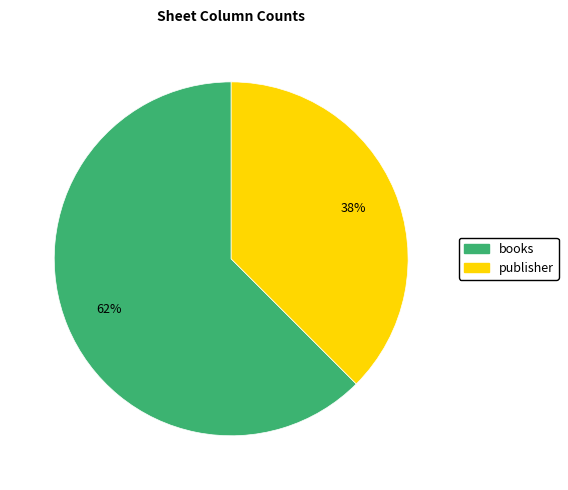

Do publisher and books together represent more than half of the pie?

Yes